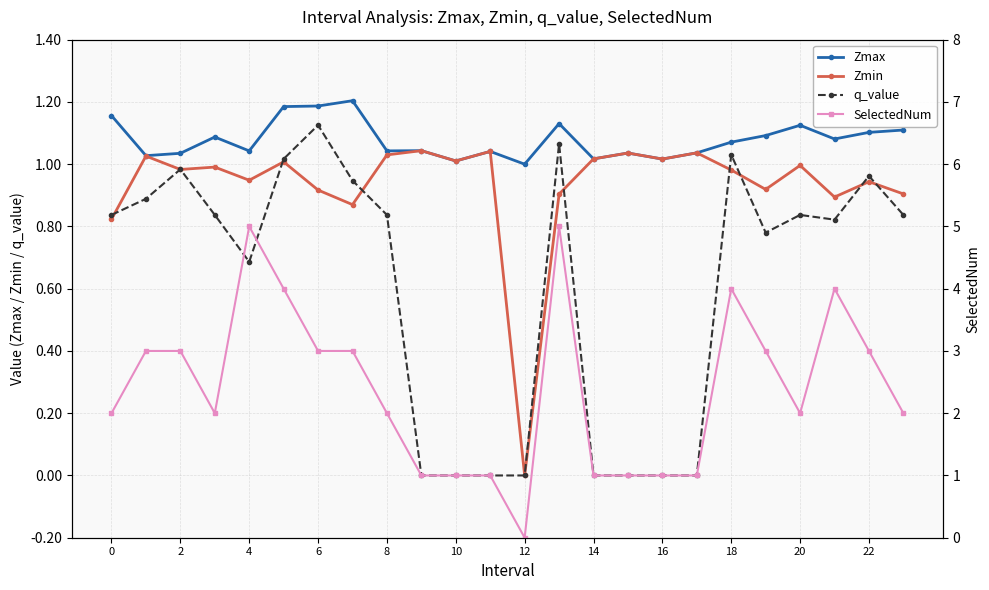

How many interior local peaks does the Zmin series have?

9